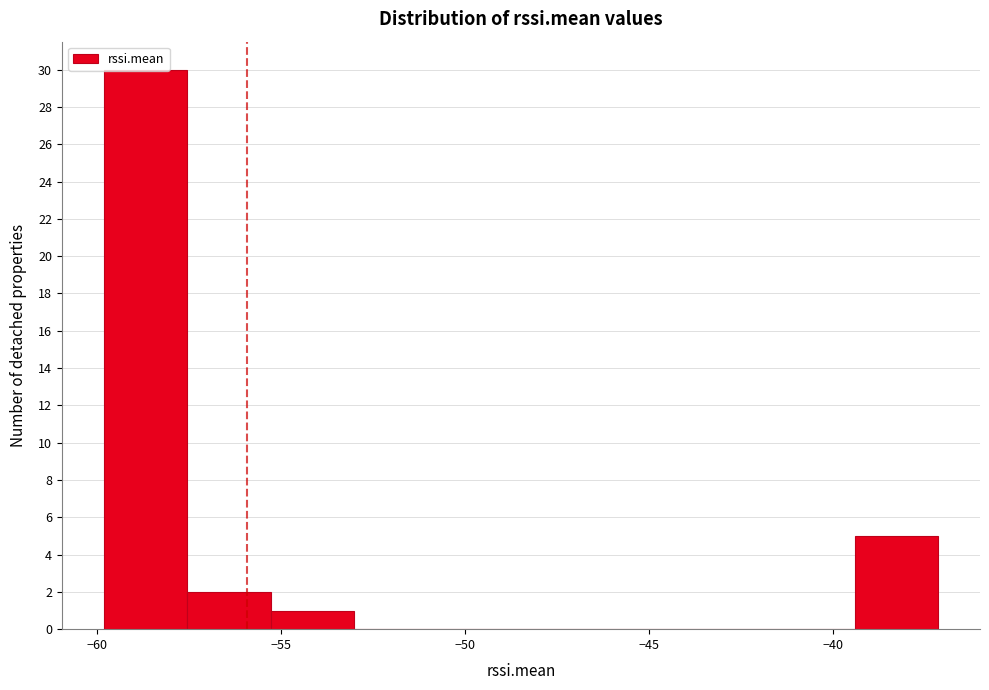

What is the height of the bar covering -39.5 to -37.0 on the x-axis? Neither the bar edges nor the heights are printed on the chart, so give them approximately, as read against the axes.

5